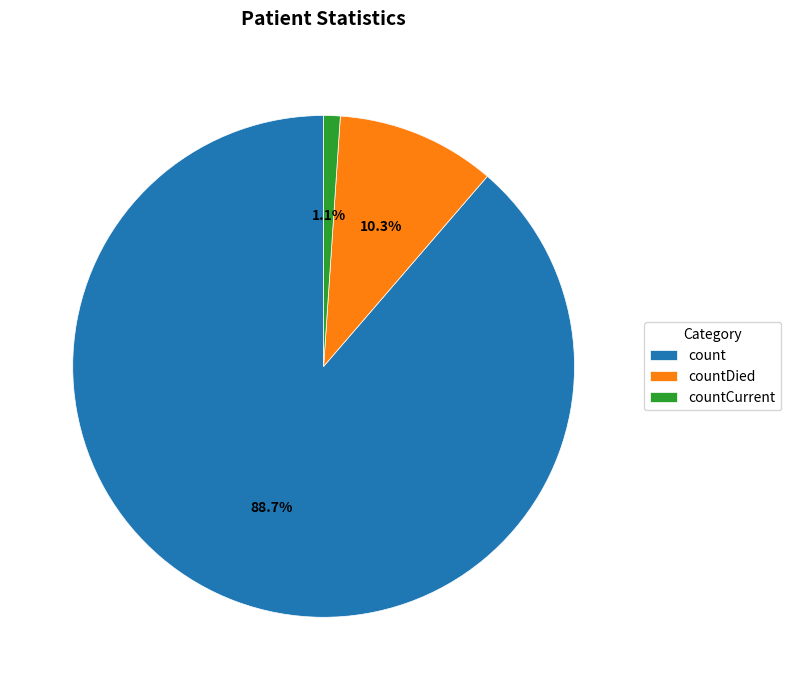

To the nearest percent, what is the average slice percentage?

33%